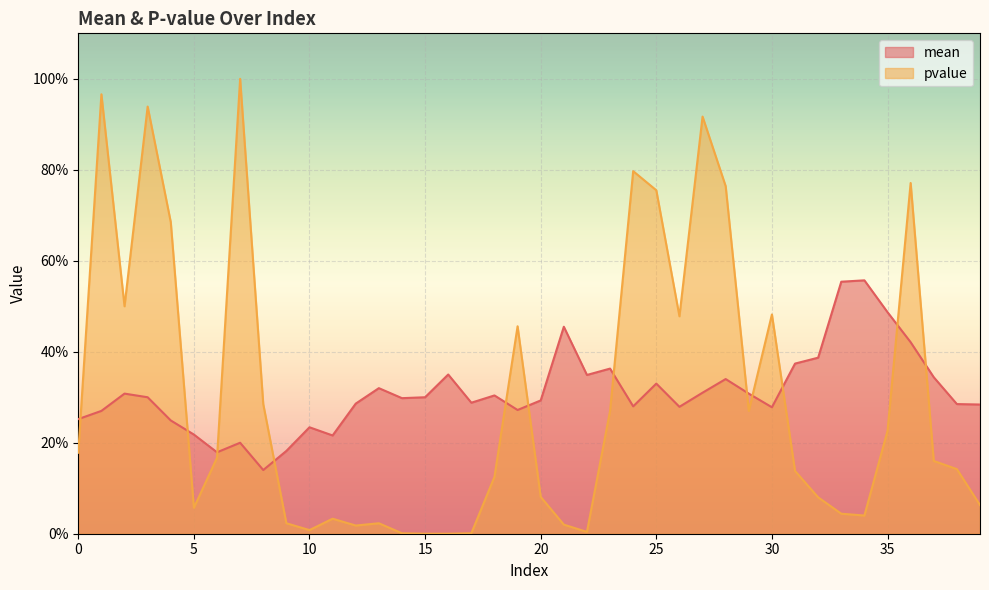

What are all the series names shown in the legend?

mean, pvalue